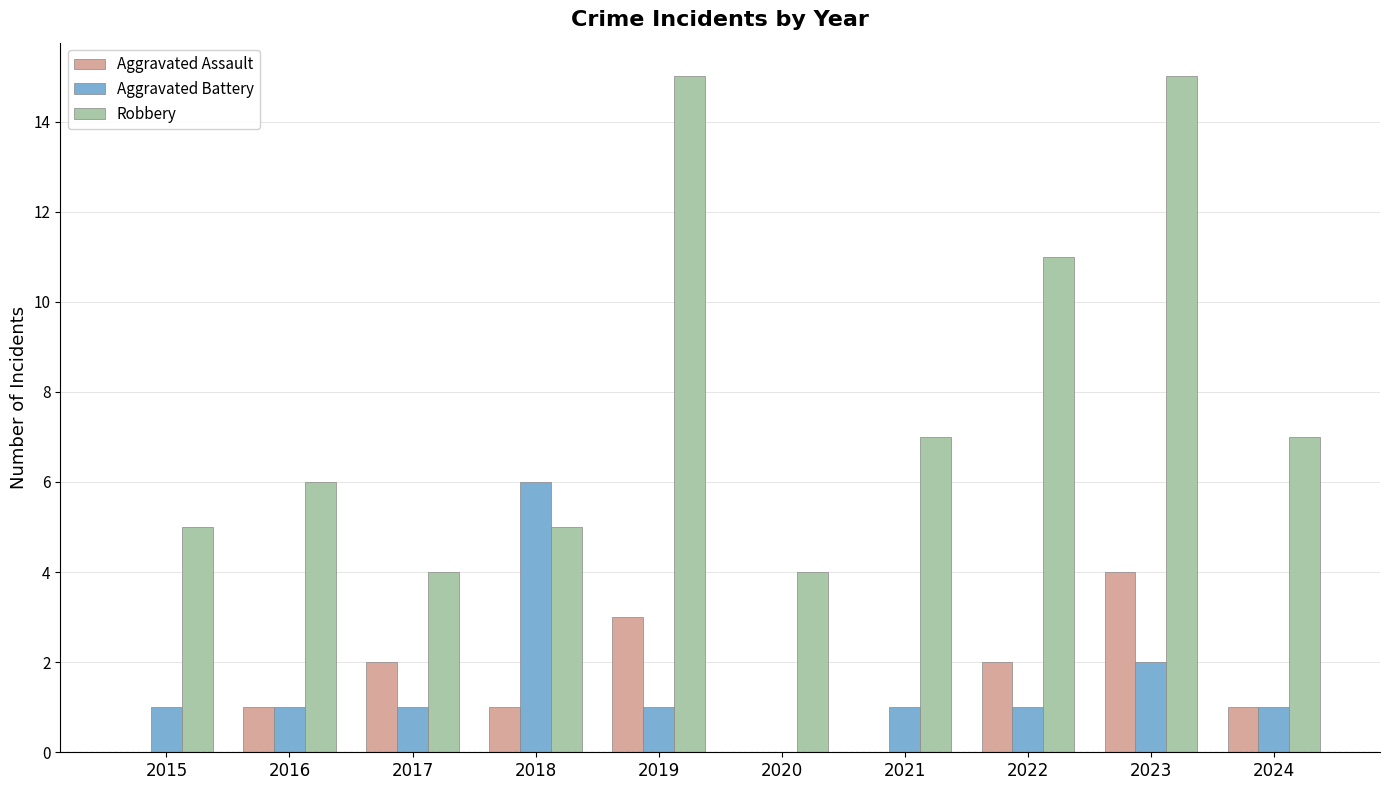

Is the value of Robbery at 2024 greater than the value of Aggravated Assault at 2018?

Yes